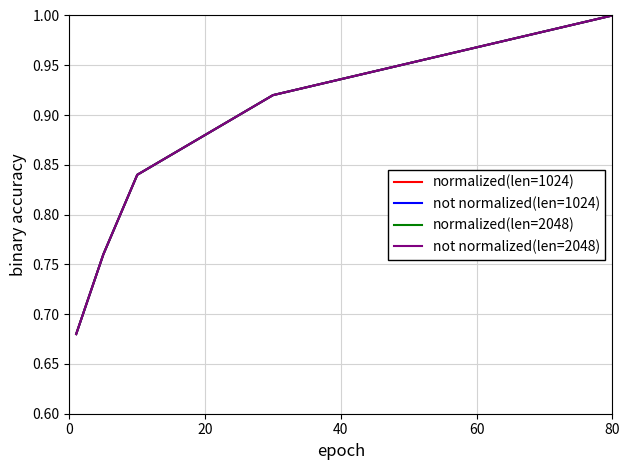

Does the chart display data point markers on the line(s)?

No